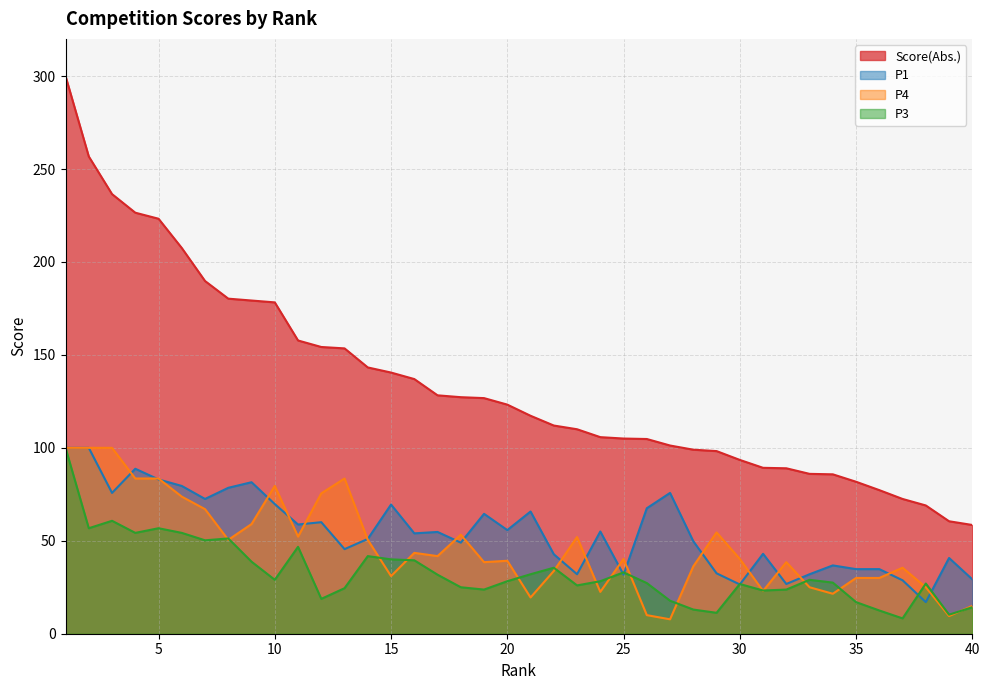

What is the value of the P1 point at the 34th from the left?

36.8